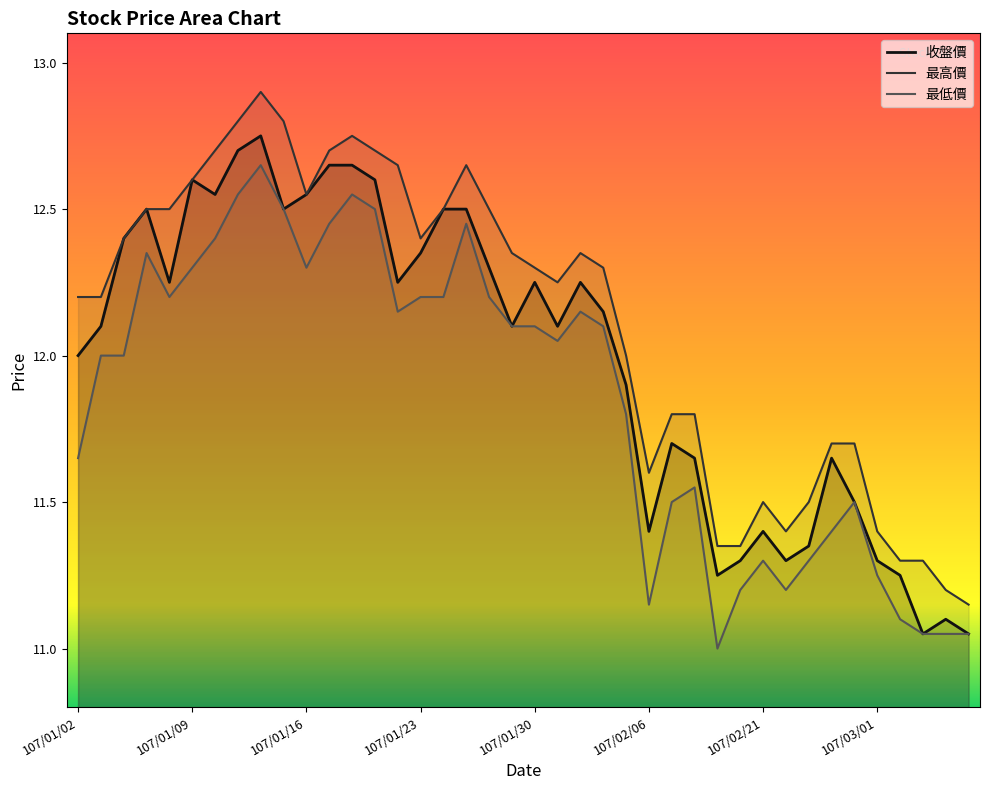

At 107/01/24, list the series in order from smallest to largest.

最低價, 收盤價, 最高價